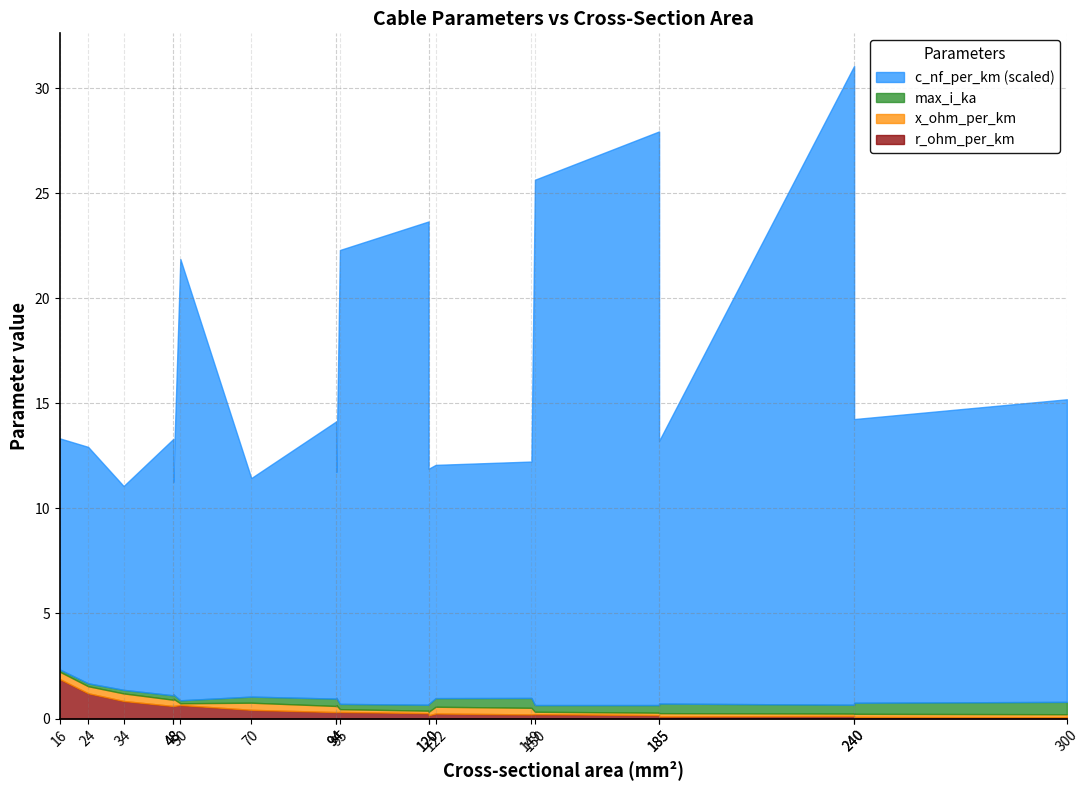

Which series has the largest total across all categories?

c_nf_per_km_scaled